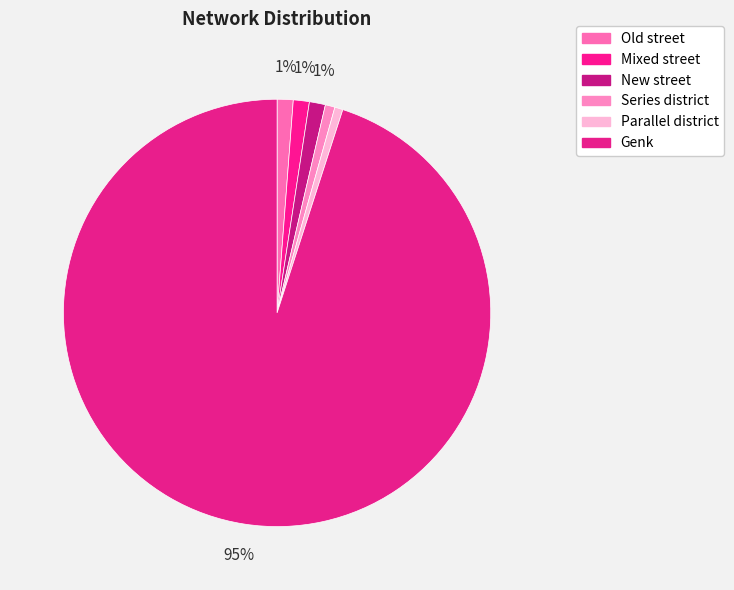

Which slice is the smallest?

Parallel district